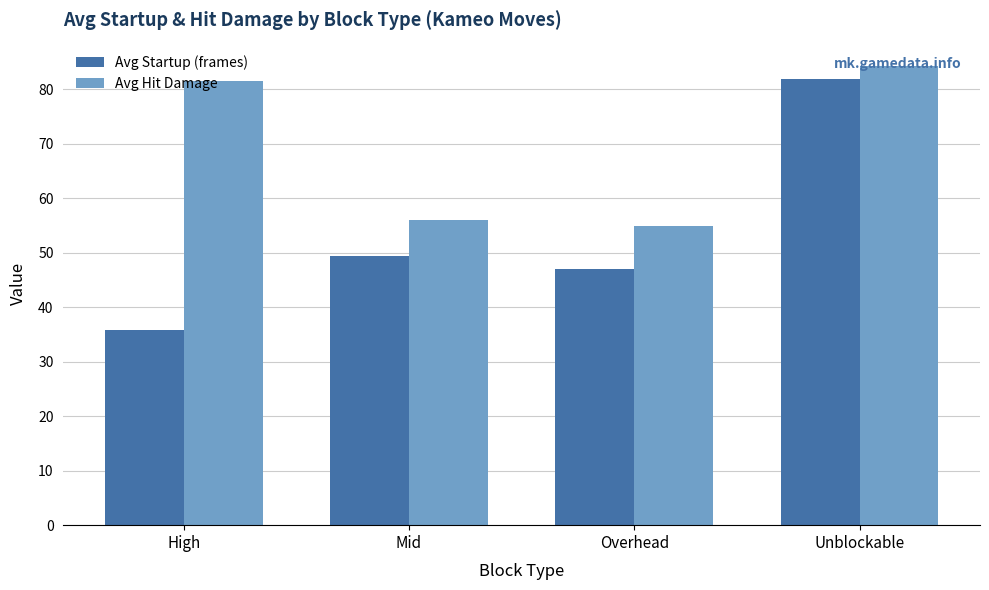

List the labels in order of Avg Startup (frames) value, smallest first.

High, Overhead, Mid, Unblockable